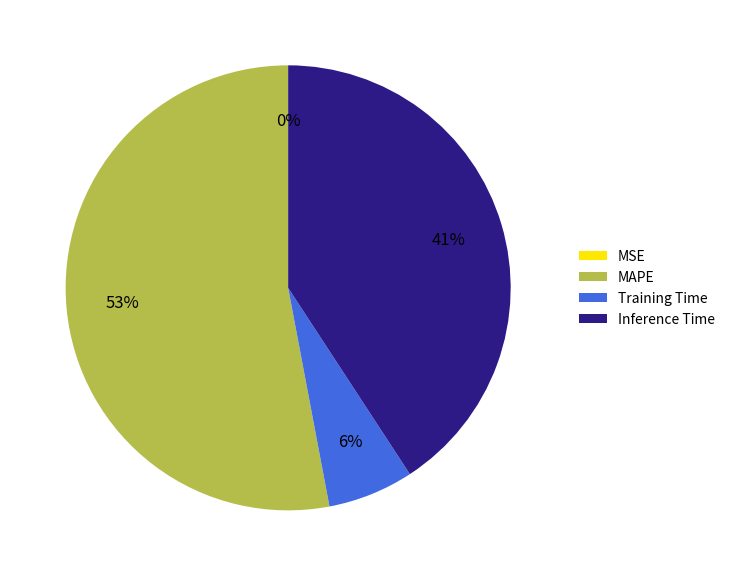

True or false: Training Time accounts for 6% of the total.

True